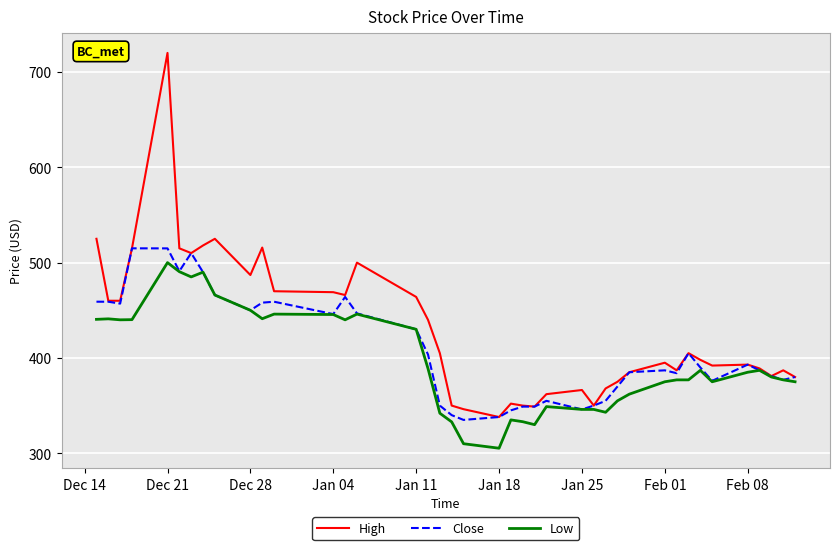

At how many categories does at least one series exceed 637?

1